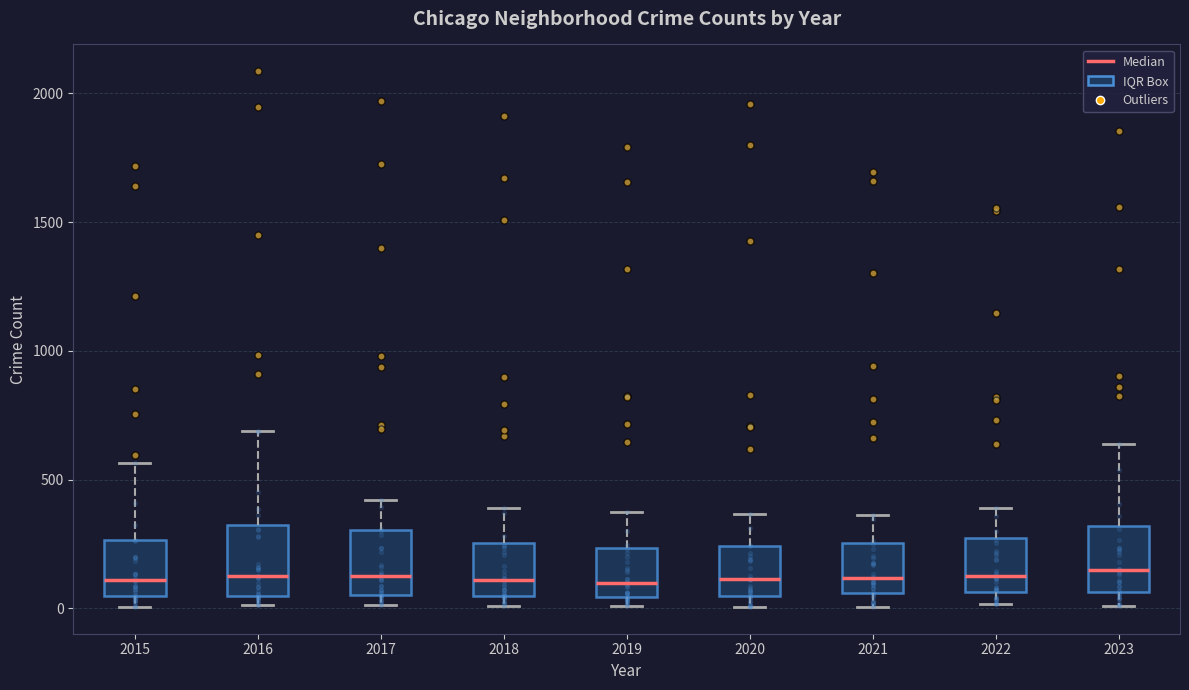

Reading left to right, transcribe this box plot: for each box, give where its median line is, the range the box spans, and where its two whiskers end, as read against the y-axis. The values are not printed on the chart, so give them approximately, as read against the axis.

2015: median 100, box 50 to 250, whiskers 0 to 550
2016: median 150, box 50 to 300, whiskers 0 to 700
2017: median 100, box 50 to 300, whiskers 0 to 400
2018: median 100, box 50 to 250, whiskers 0 to 400
2019: median 100, box 50 to 250, whiskers 0 to 400
2020: median 100, box 50 to 250, whiskers 0 to 350
2021: median 100, box 50 to 250, whiskers 0 to 350
2022: median 100, box 50 to 250, whiskers 0 to 400
2023: median 150, box 50 to 300, whiskers 0 to 650